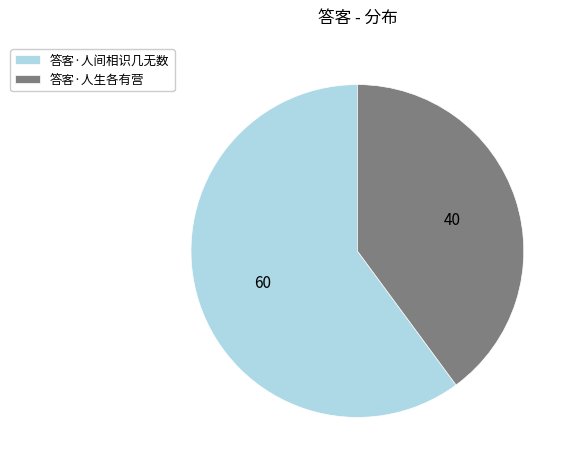

Between 答客·人生各有营 and 答客·人间相识几无数, which is larger?

答客·人间相识几无数